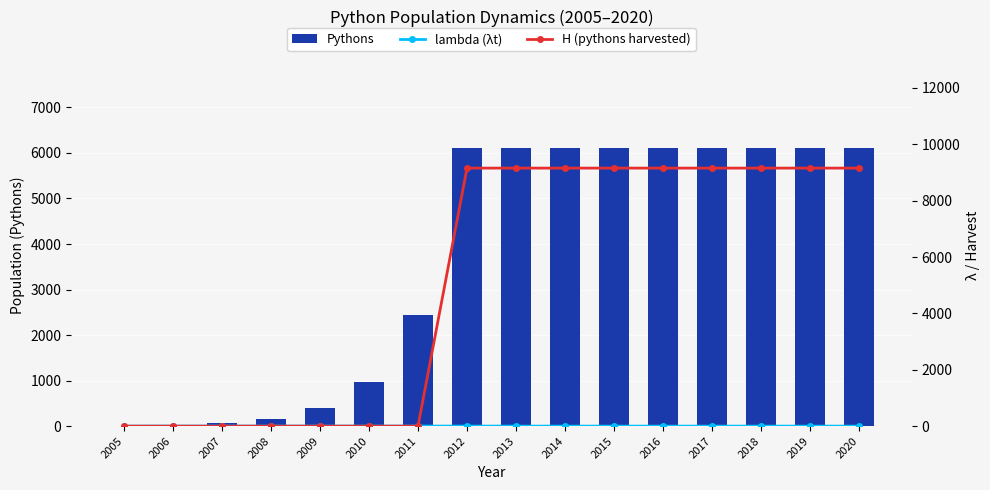

At how many categories does at least one series exceed 4362?

9